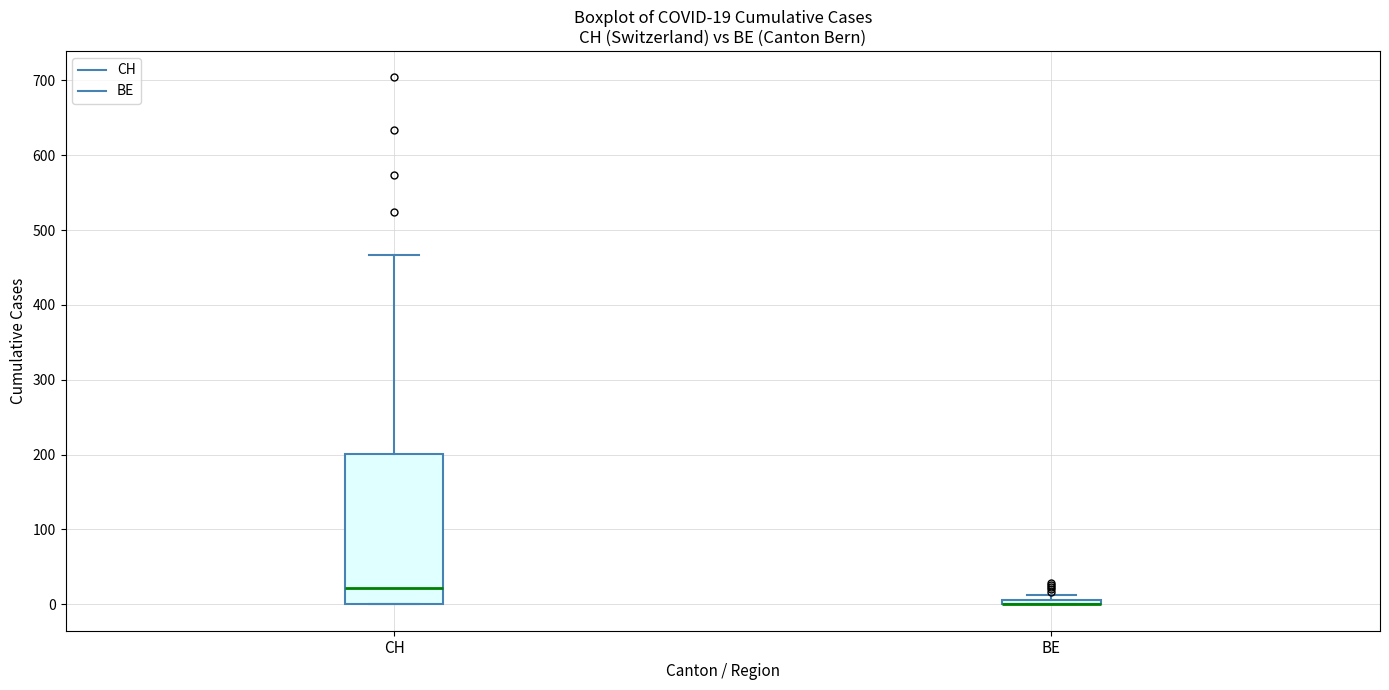

Which box is the tallest, from its lower edge to its upper edge?

CH